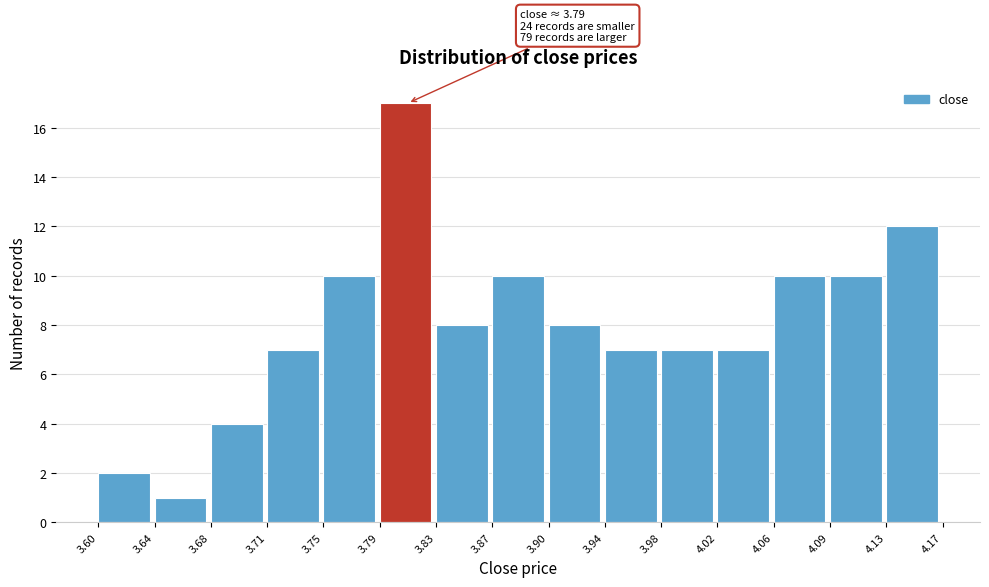

Over which range of the x-axis is the bar tallest?

3.79 to 3.83